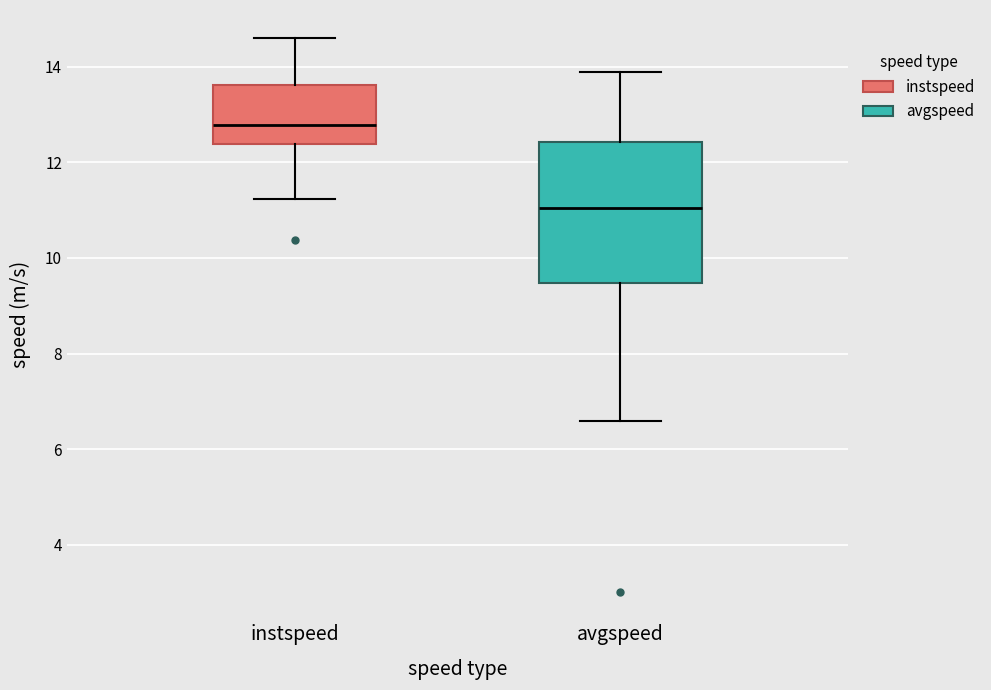

Reading left to right, transcribe this box plot: for each box, give where its median line is, the range the box spans, and where its two whiskers end, as read against the y-axis. The values are not printed on the chart, so give them approximately, as read against the axis.

instspeed: median 12.8, box 12.4 to 13.6, whiskers 11.2 to 14.6
avgspeed: median 11.0, box 9.4 to 12.4, whiskers 6.6 to 13.8